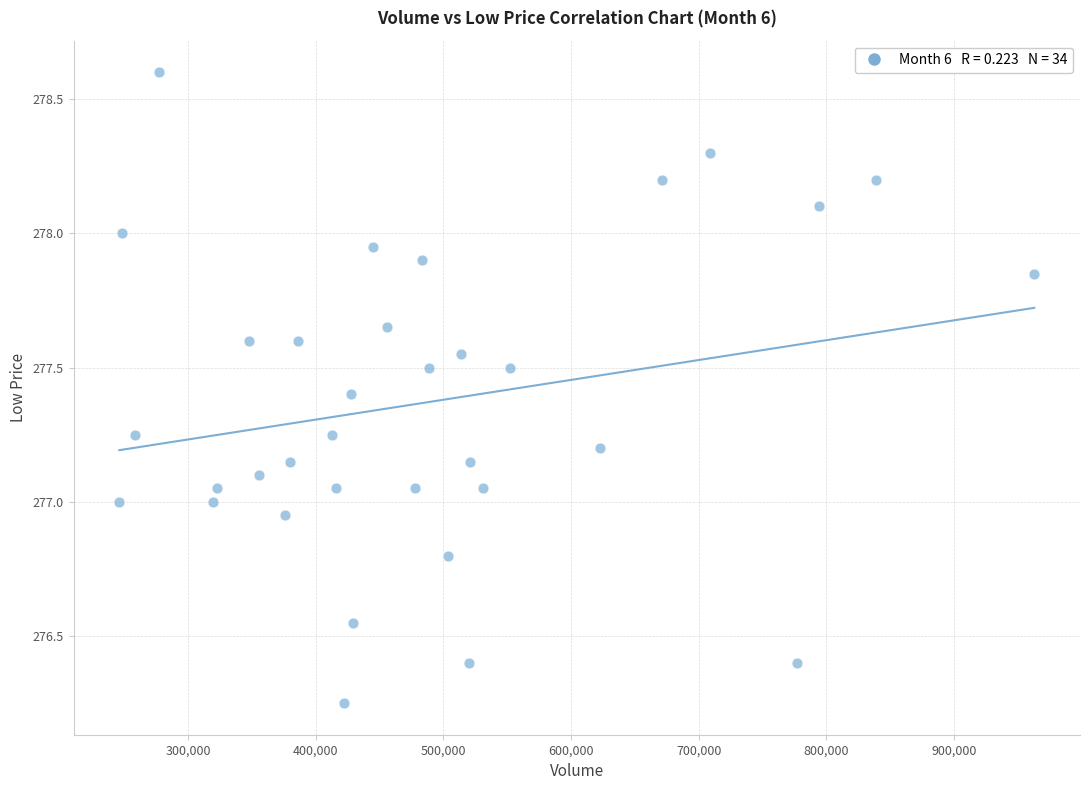

What is the range of X values (max minus min)?

716685.0